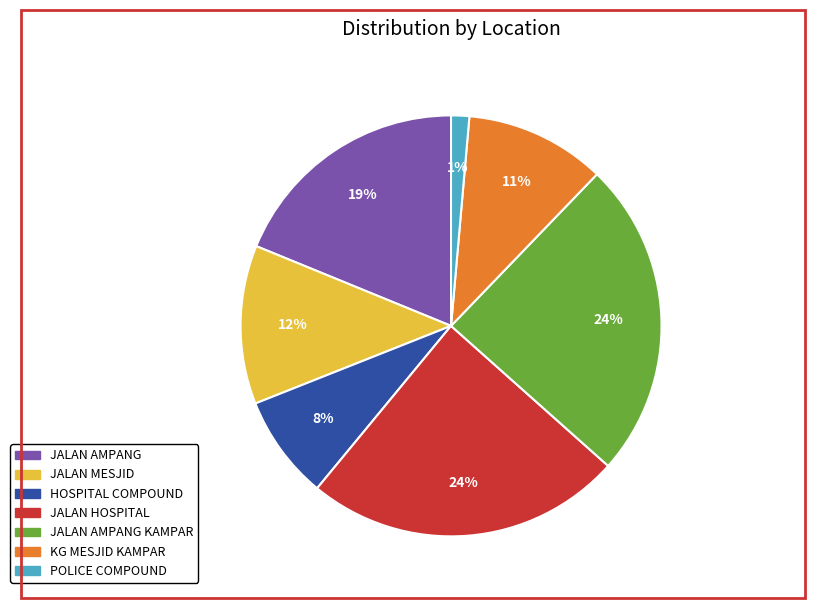

True or false: JALAN AMPANG accounts for 12% of the total.

False